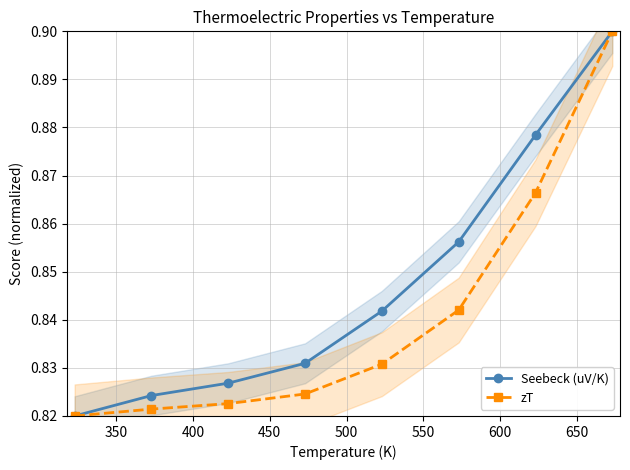

What are all the series names shown in the legend?

Seebeck (uV/K), zT